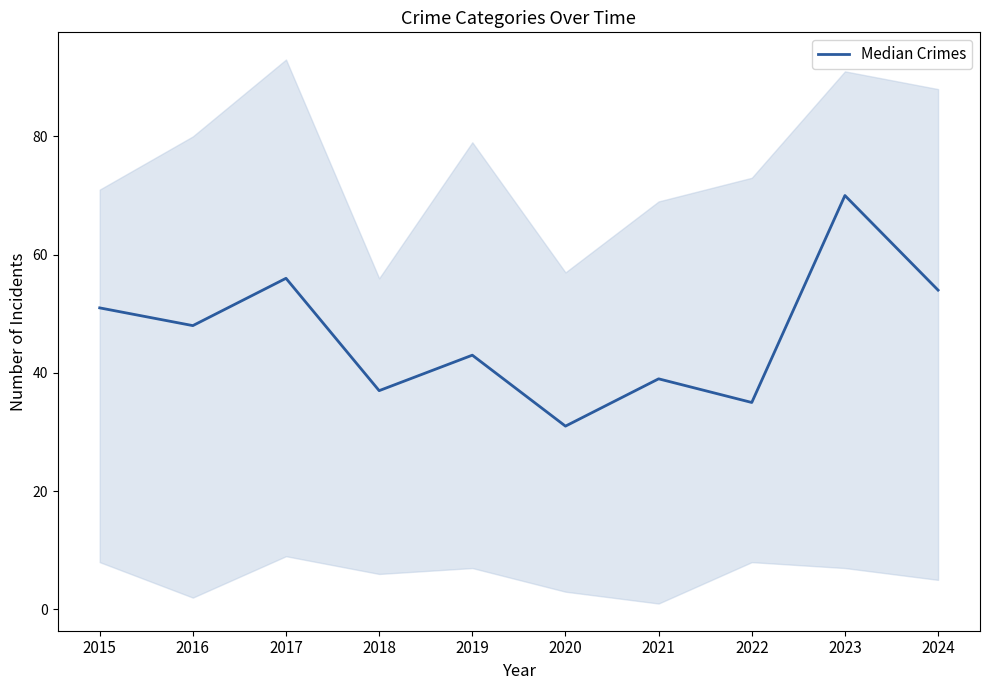

How many data points are above 48?

4